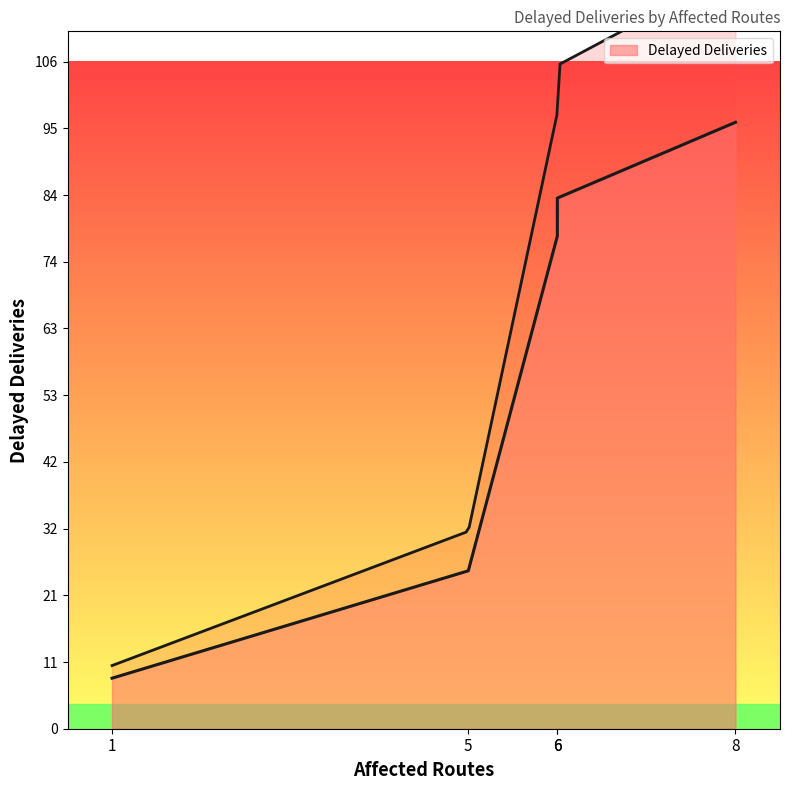

What is the average value?

58